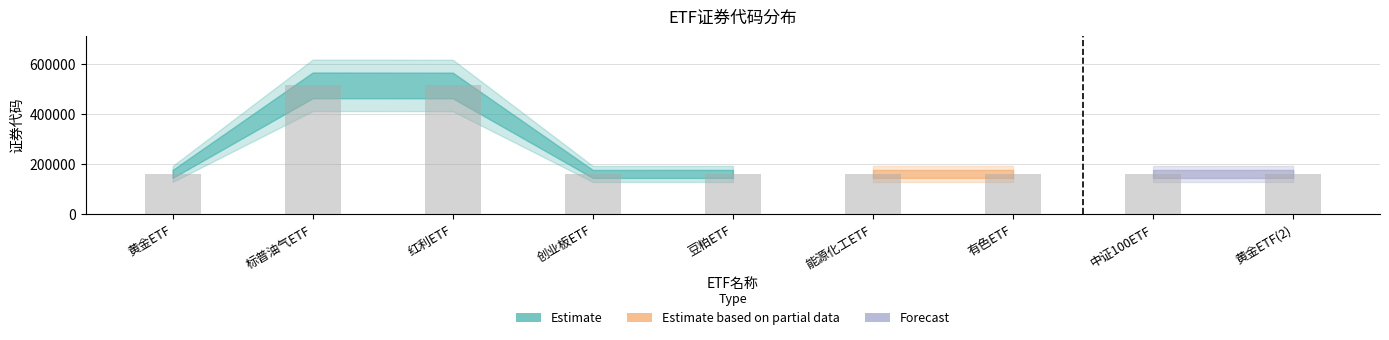

What is the sum of the values at 红利ETF and 豆粕ETF?

672875